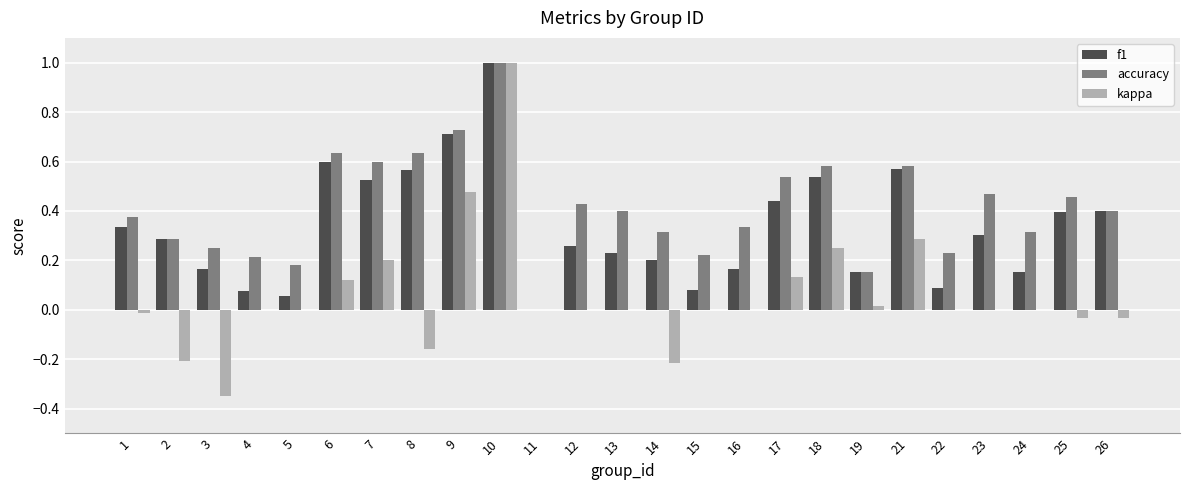

What is the sum of all kappa values?

1.5